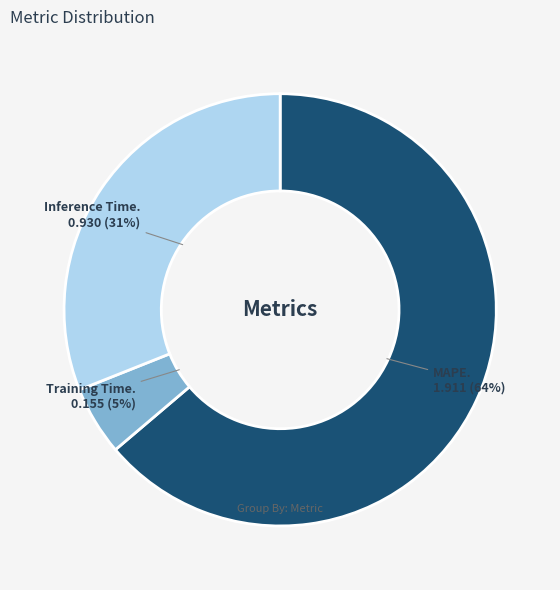

Does any single category account for the majority?

Yes